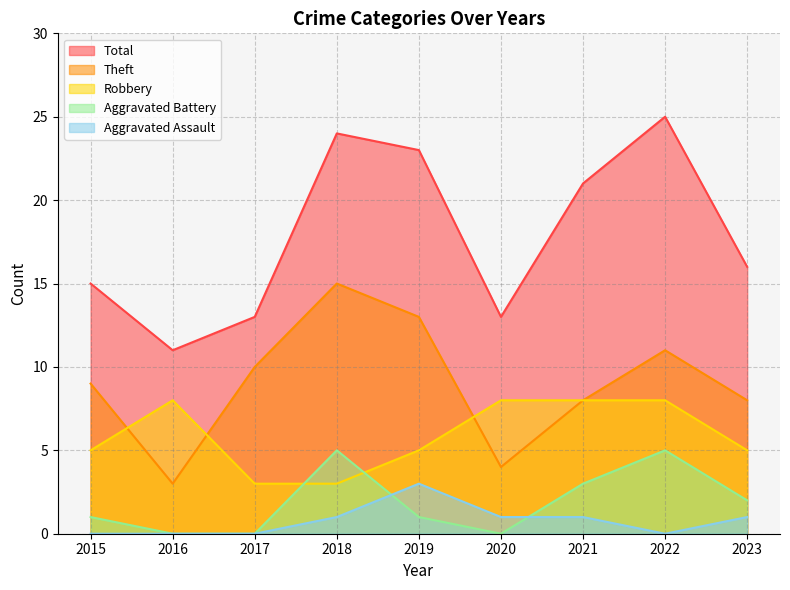

Count the number of data series in this chart.

5